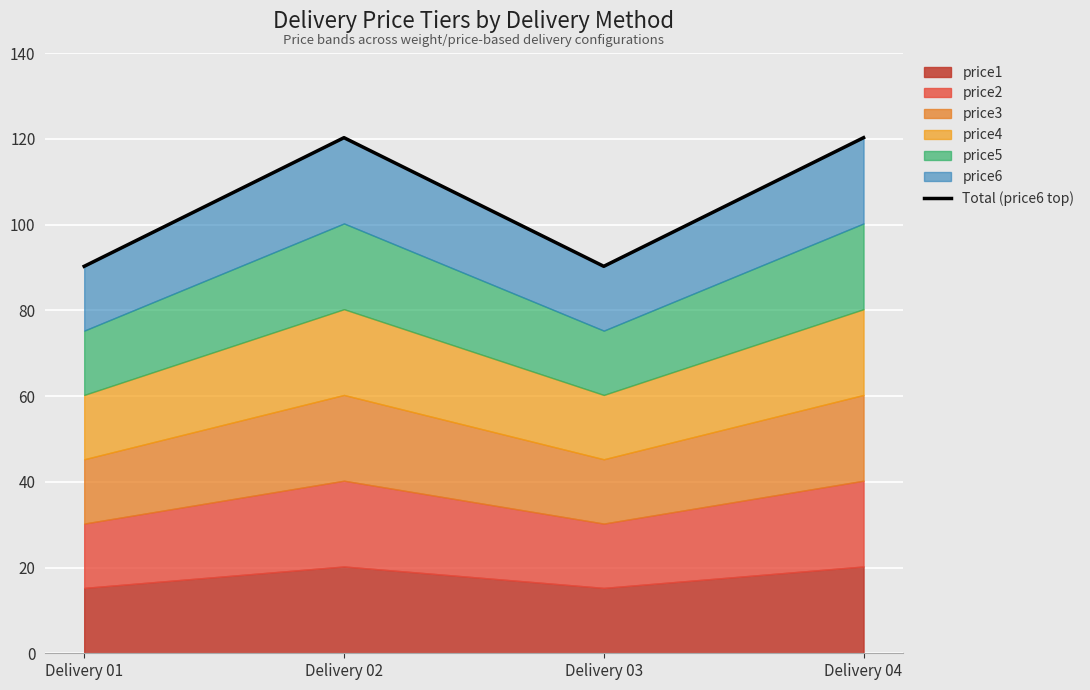

True or false: there are more than 2 points higher than both neighbors.

False